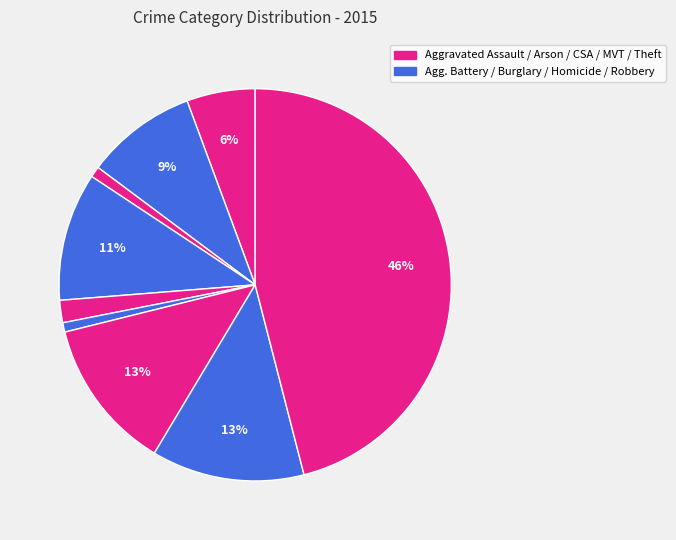

Which slice is the largest?

Theft